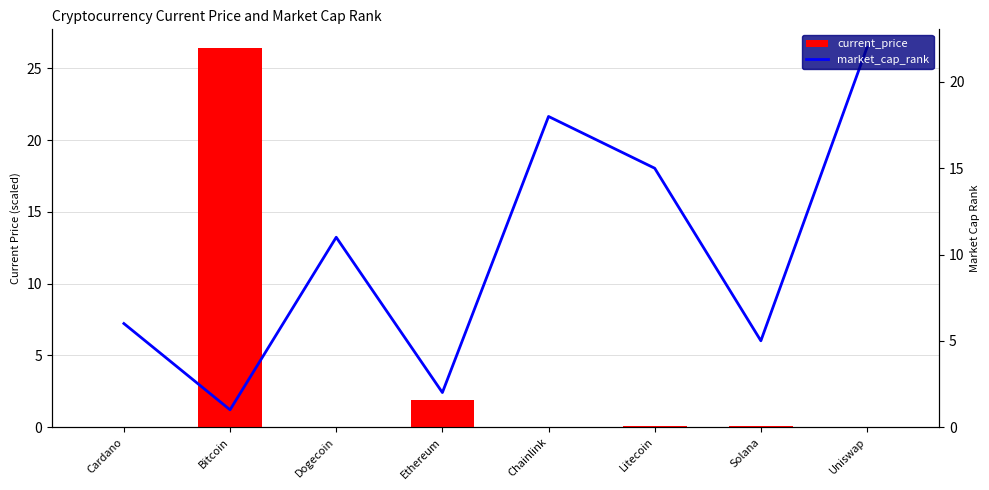

What position from the left is Dogecoin?

3